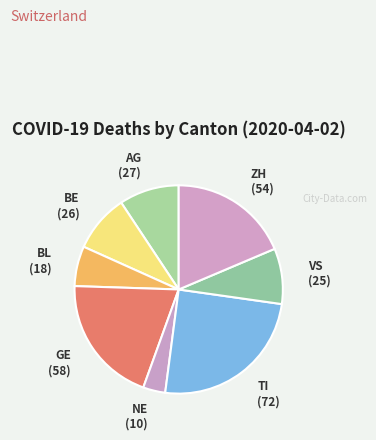

How many segments does this pie chart have?

8